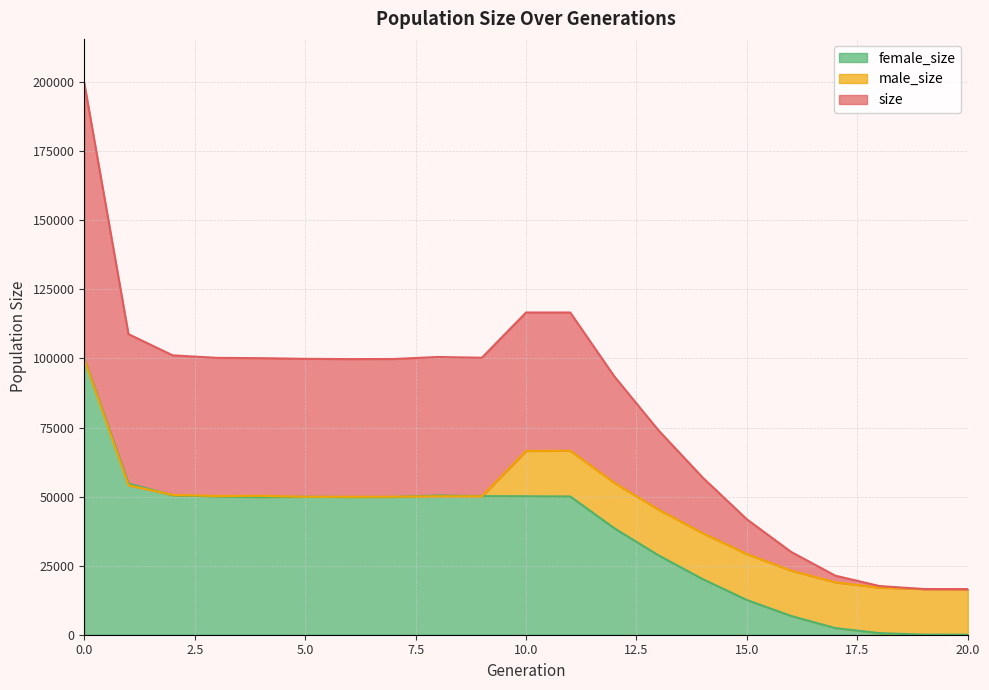

True or false: size and male_size intersect in this chart.

False